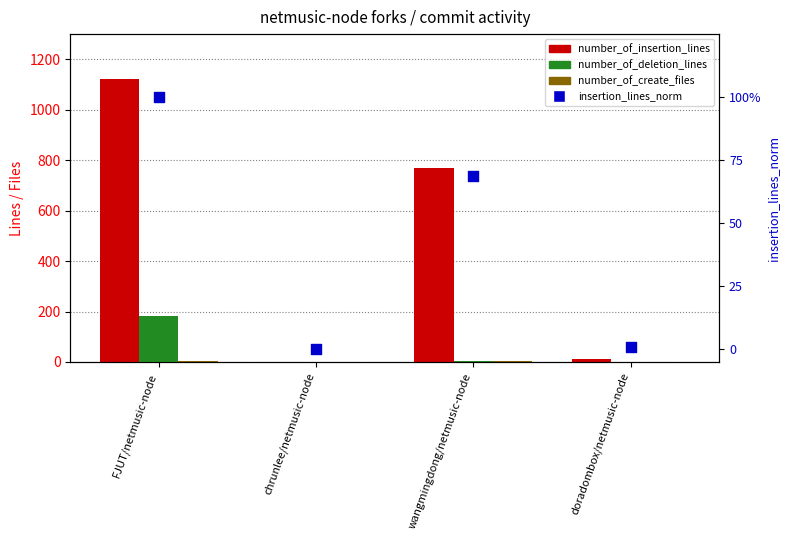

At which category is the sum across all series the highest?

FJUT/netmusic-node